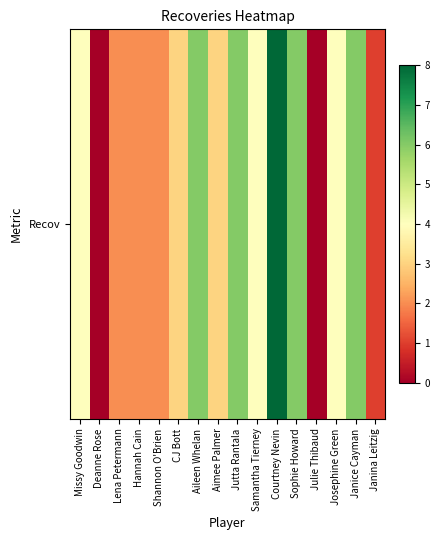

Rank the categories by value from lowest to highest.

Deanne Rose, Julie Thibaud, Janina Leitzig, Lena Petermann, Hannah Cain, Shannon O'Brien, CJ Bott, Aimee Palmer, Missy Goodwin, Samantha Tierney, Josephine Green, Aileen Whelan, Jutta Rantala, Sophie Howard, Janice Cayman, Courtney Nevin